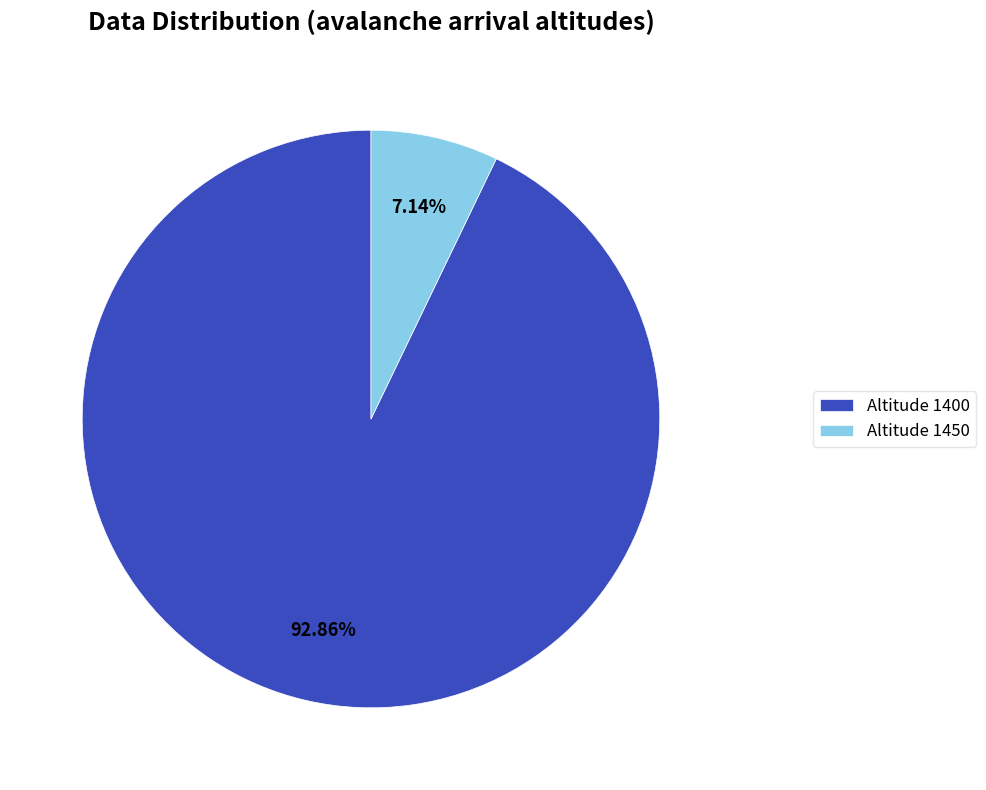

What is the largest slice in the pie chart?

Altitude 1400